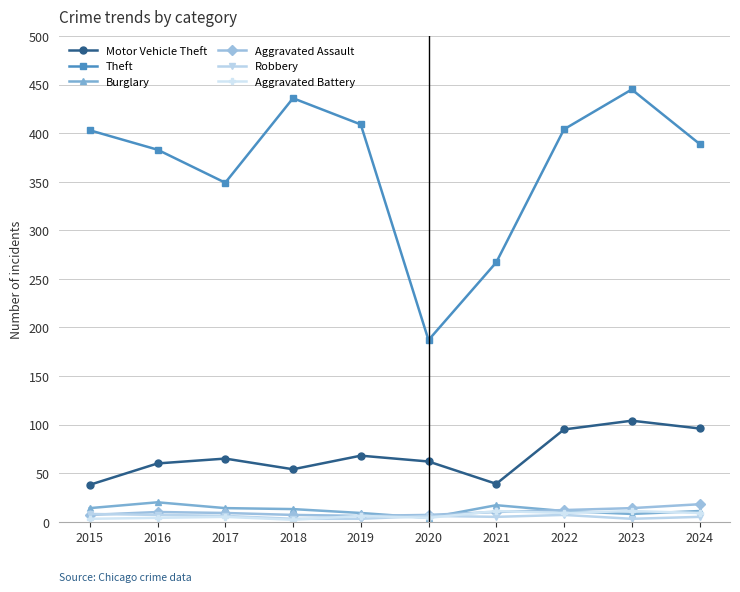

What is the approximate value of Burglary at 2019, to the nearest 10?

10